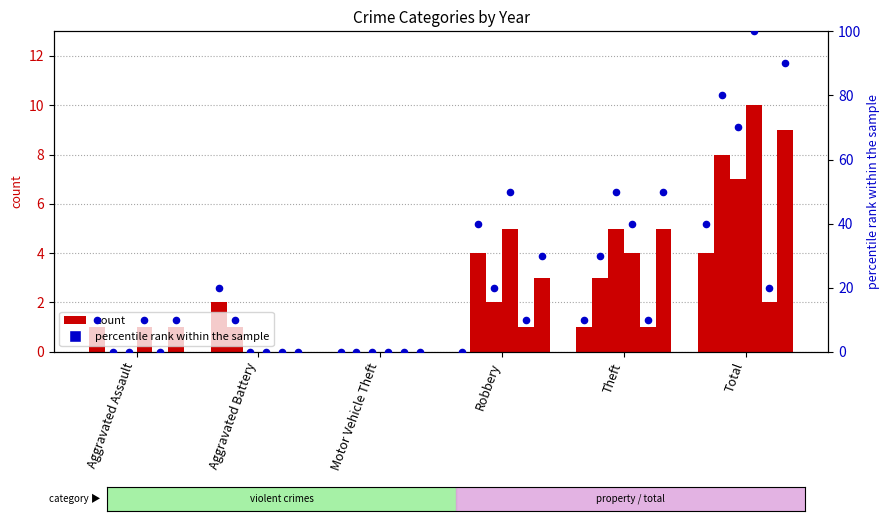

Is the value of 2015 at Robbery greater than the value of 2019 at Robbery?

No